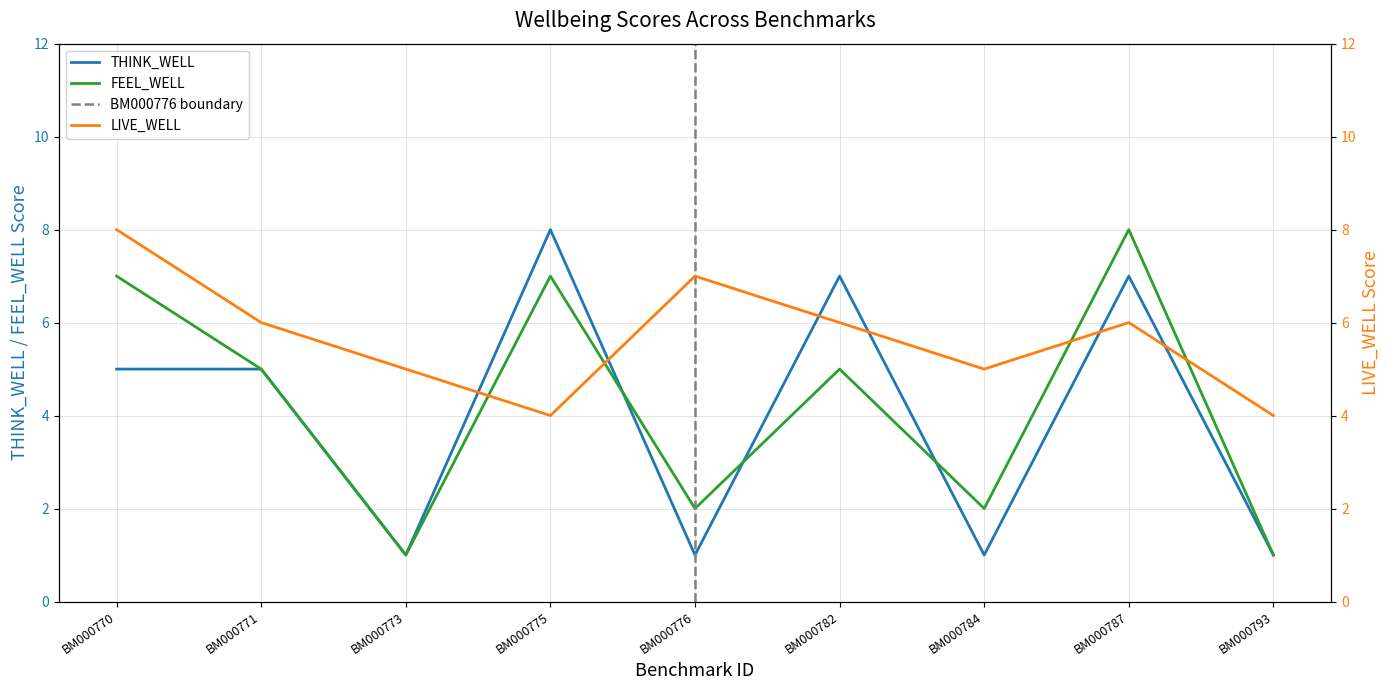

What is the difference between the maximum and minimum values in the THINK_WELL series?

7